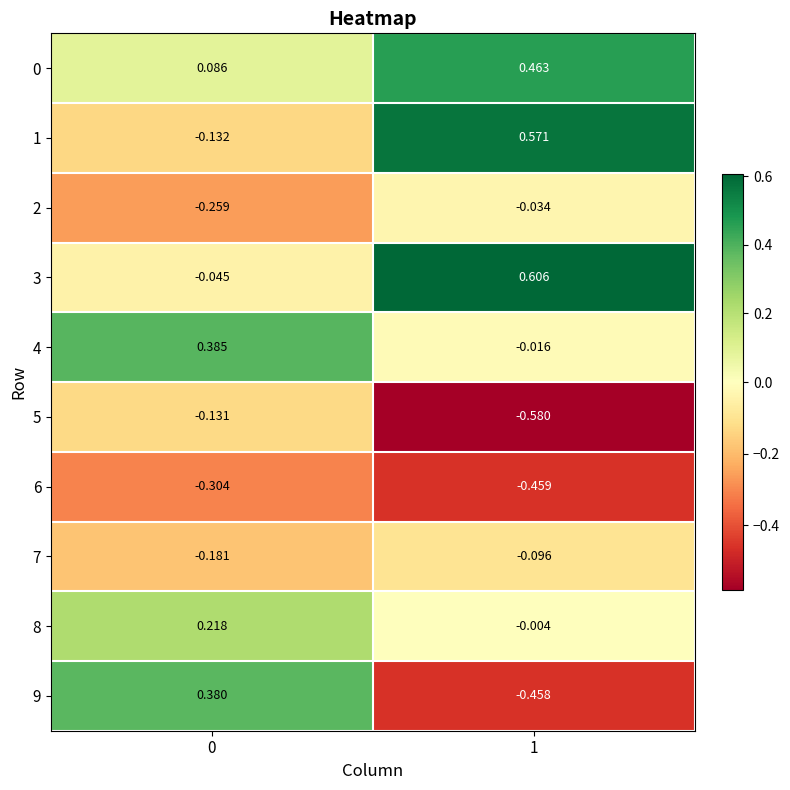

Is the value of 2 at 1 greater than the value of 6 at 0?

Yes